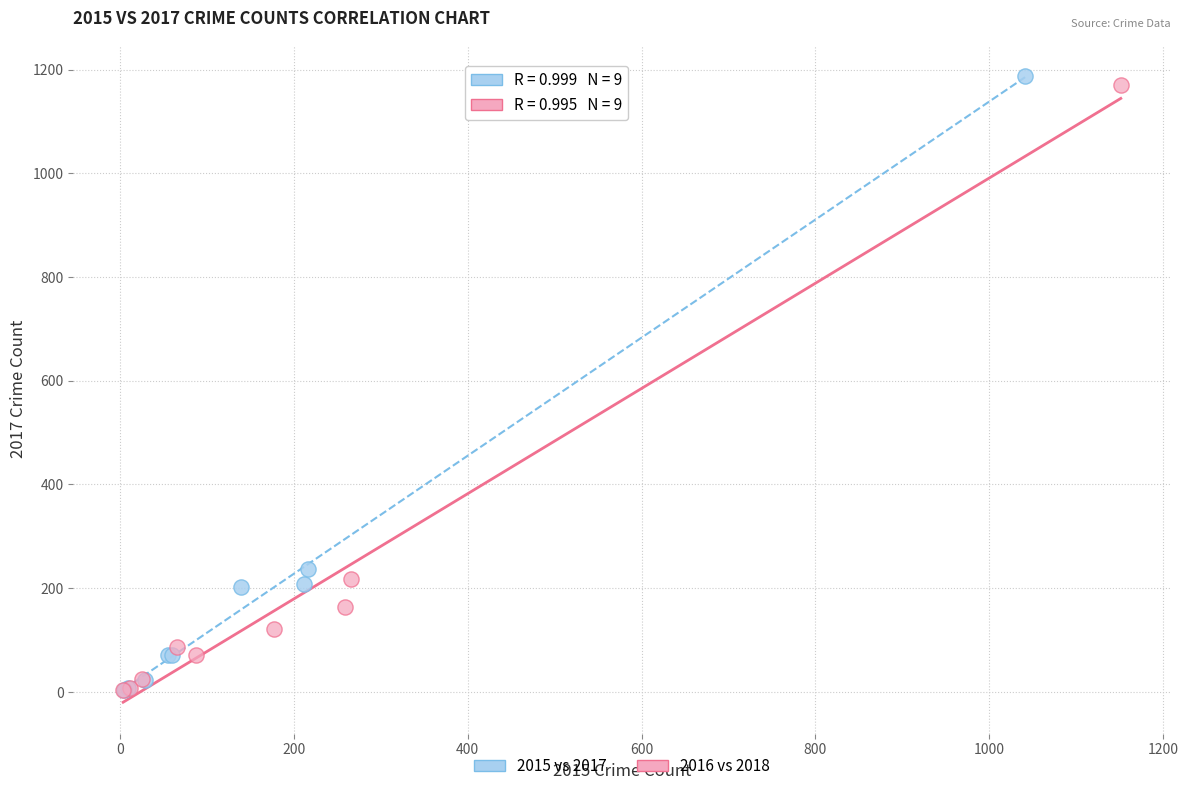

Which series has the widest spread of Y values?

2015 vs 2017